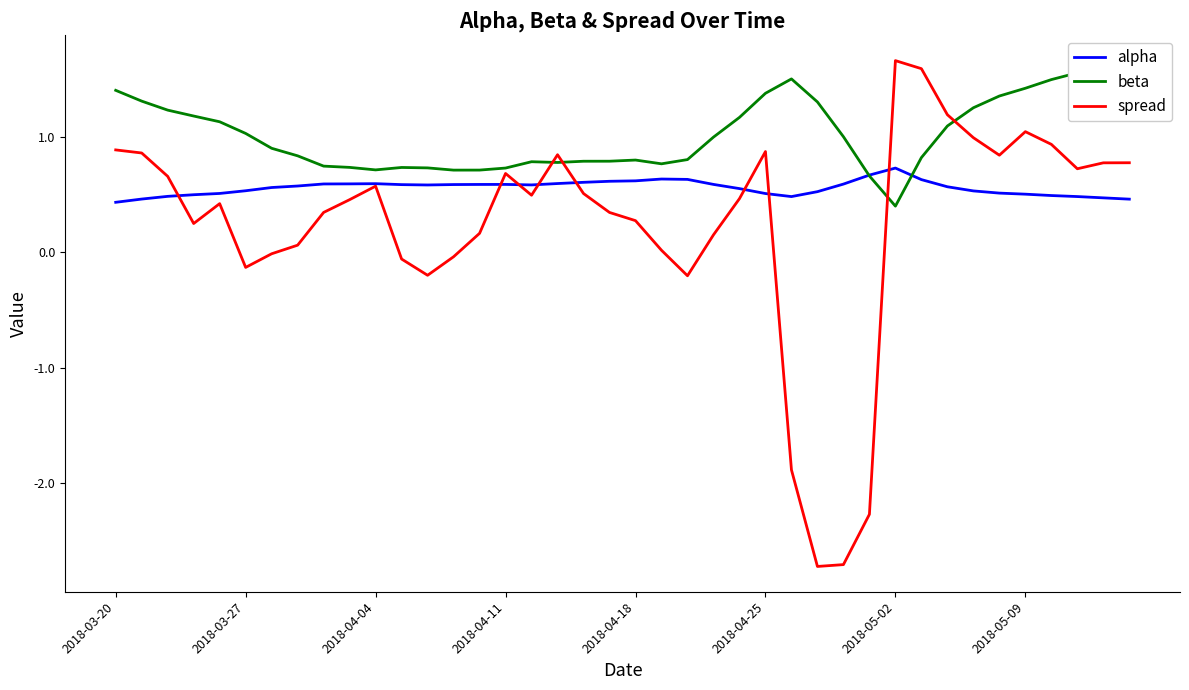

What is the total value across all series at 26?

0.1